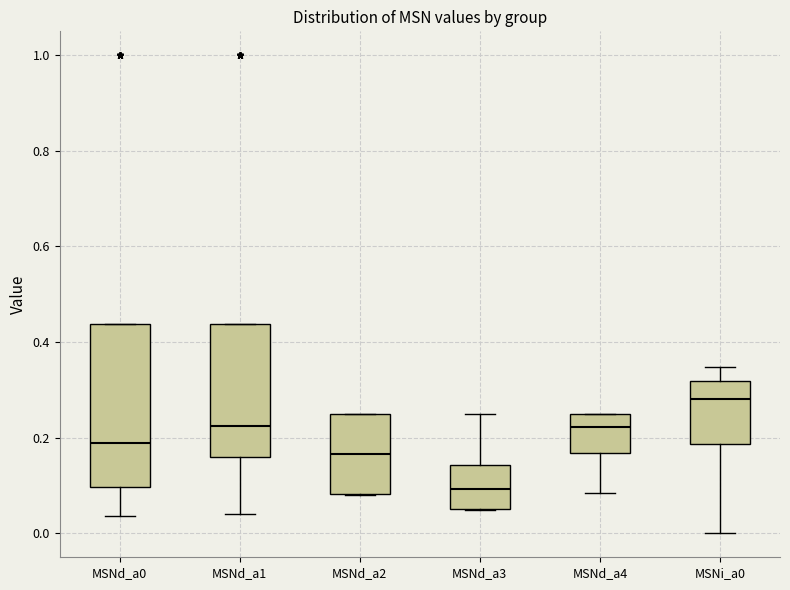

Reading left to right, read every box against the y-axis: the position of its median line, the range the box covers, and the ends of its whiskers. The values are not printed on the chart, so give them approximately, as read against the axis.

MSNd_a0: median 0.18, box 0.10 to 0.44, whiskers 0.04 to 0.44
MSNd_a1: median 0.22, box 0.16 to 0.44, whiskers 0.04 to 0.44
MSNd_a2: median 0.16, box 0.08 to 0.26, whiskers 0.08 to 0.26
MSNd_a3: median 0.10, box 0.06 to 0.14, whiskers 0.04 to 0.26
MSNd_a4: median 0.22, box 0.16 to 0.26, whiskers 0.08 to 0.26
MSNi_a0: median 0.28, box 0.18 to 0.32, whiskers 0.00 to 0.34